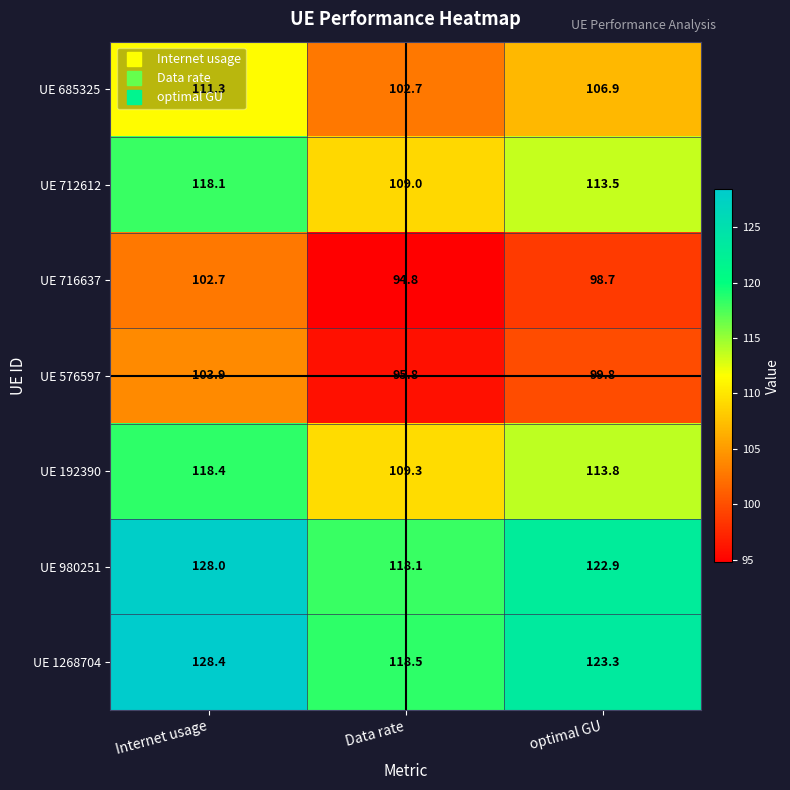

Which label corresponds to the smallest value in the chart?

Data rate